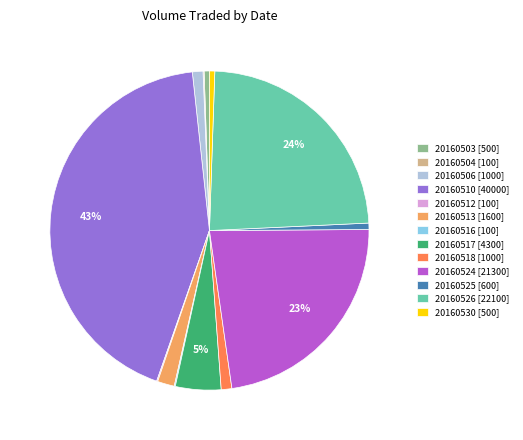

To the nearest percent, what portion does 20160526 [22100] represent?

24%